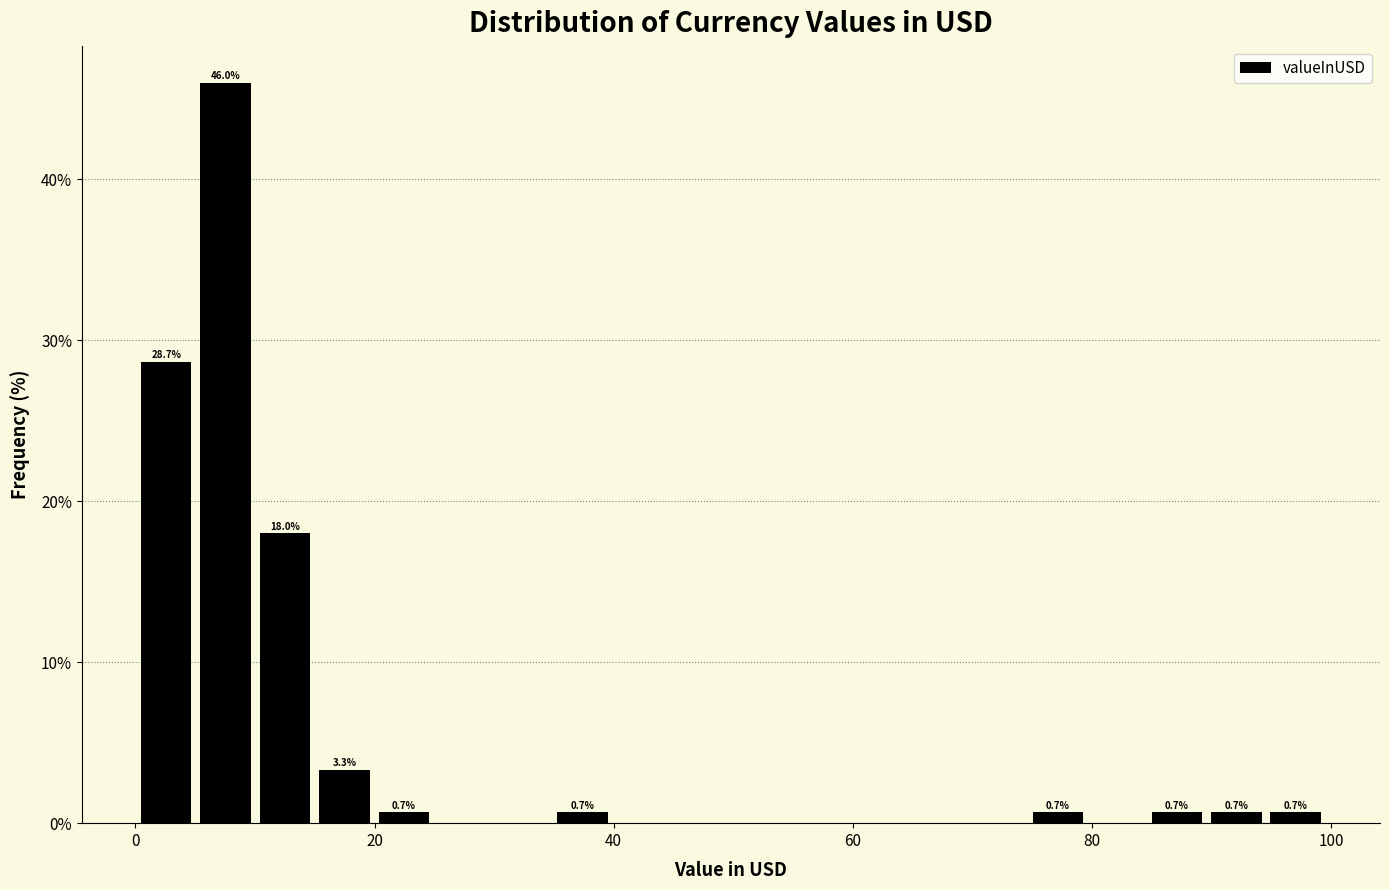

Around what value on the x-axis is the tallest bar? Give the approximate position of its centre, as read against the axis.

8